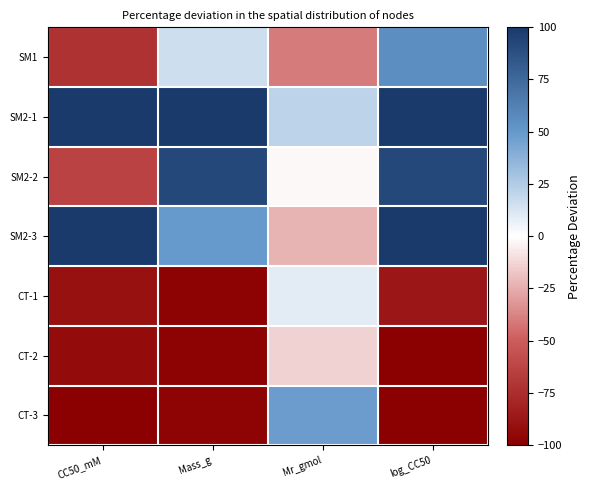

List the series in order of their peak value, lowest first.

CT-2, CT-1, CT-3, SM1, SM2-2, SM2-1, SM2-3